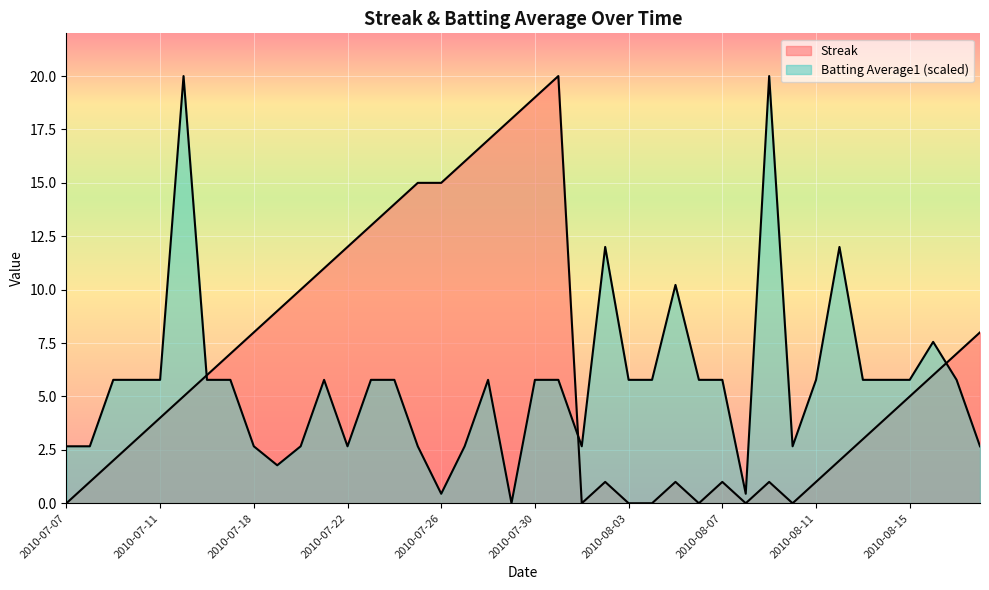

The Streak series shows 0.0 at 2010-08-03. True or false?

True